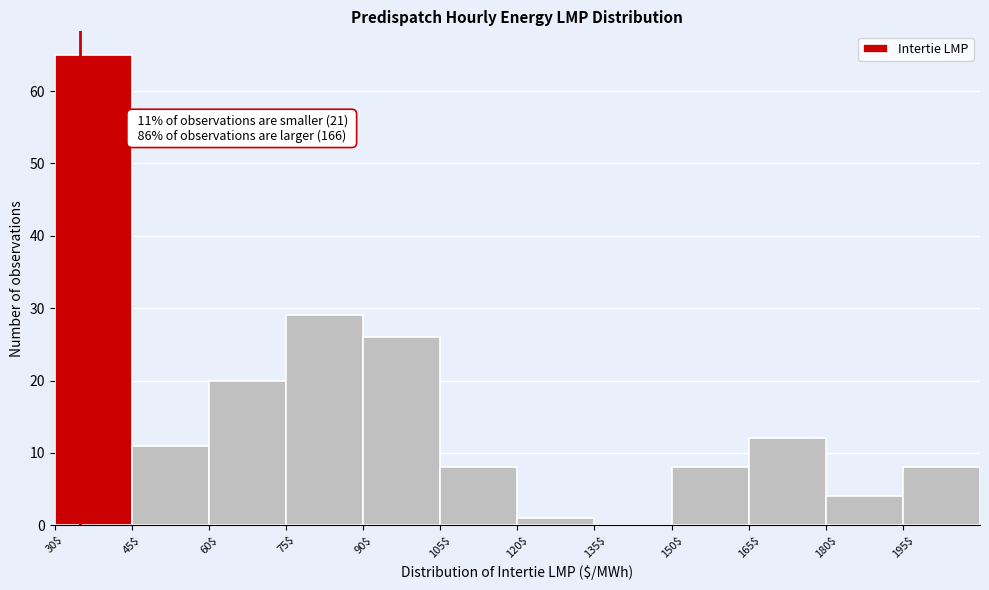

Over which range of the x-axis is the bar tallest?

30 to 45